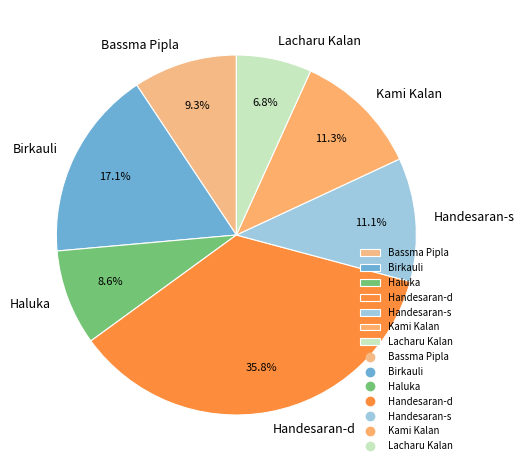

What is the ratio of the value at Kami Kalan to the value at Birkauli?

0.7